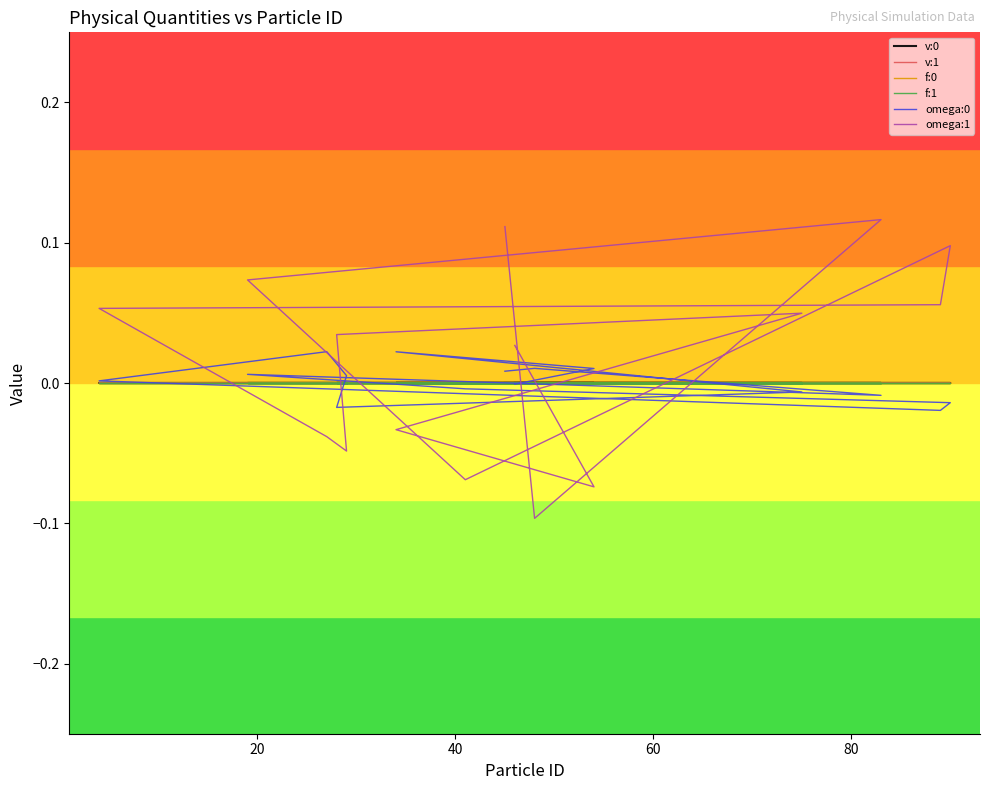

In f:1, how many points are higher than both neighbors (excluding endpoints)?

4